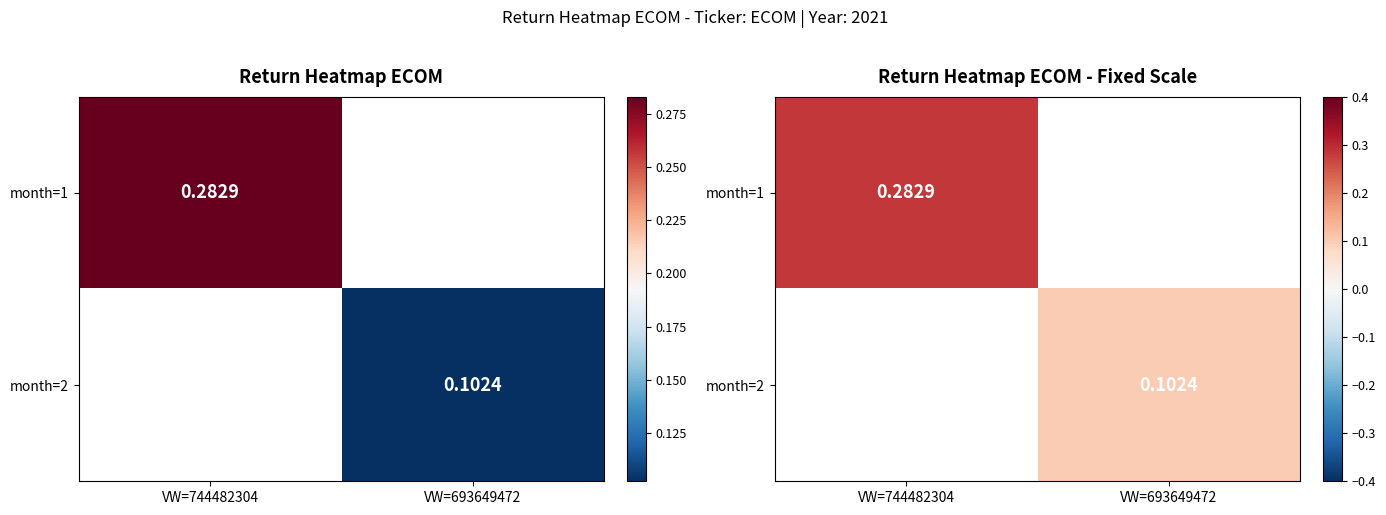

At which label does month=2 first exceed 0?

VW=693649472